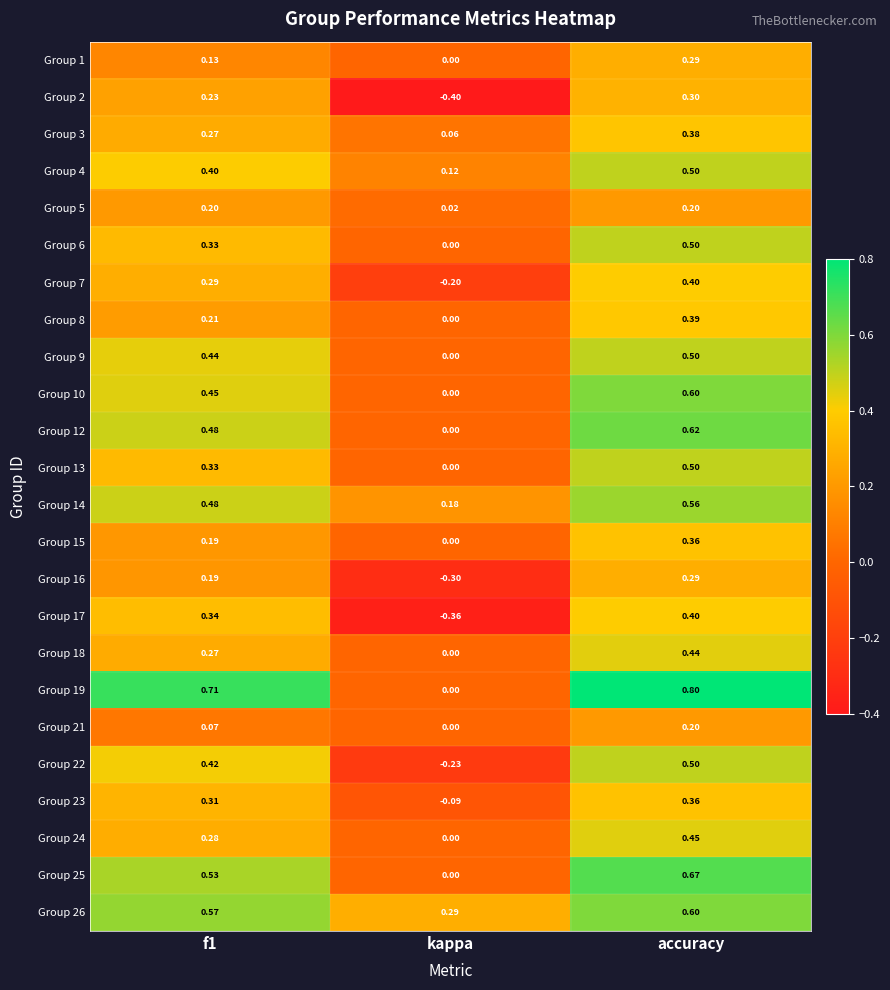

Which series changed the most between kappa and accuracy?

Group 19